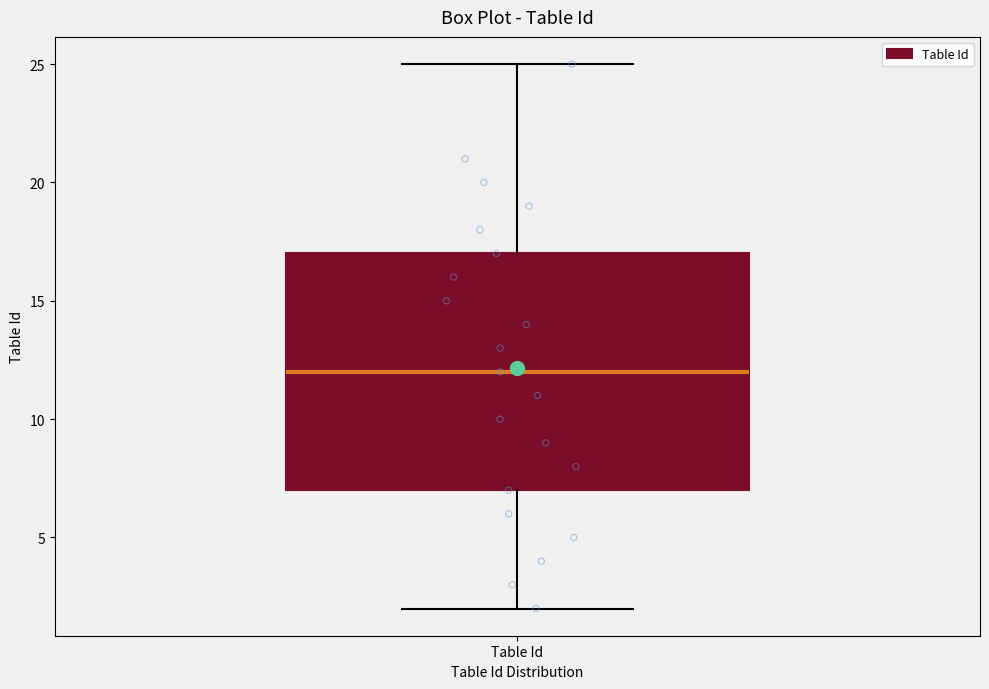

Where does the upper whisker of the box for Table Id end on the y-axis? The values are not printed on the chart, so give them approximately, as read against the axis.

25